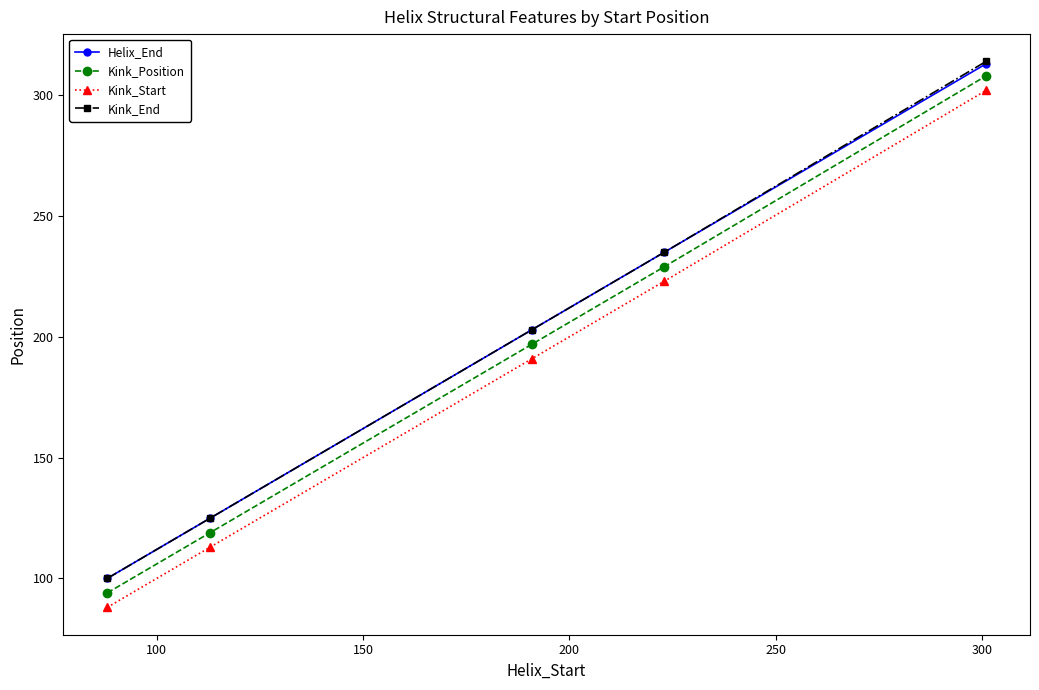

Count the number of categories in the chart.

5